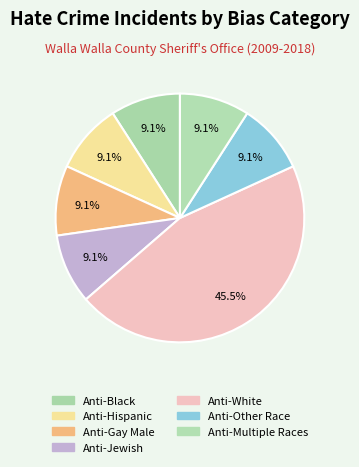

How many slices are in this pie chart?

7